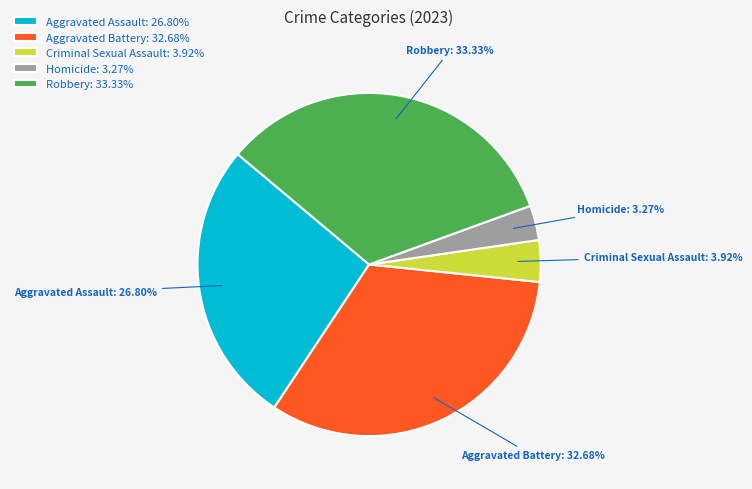

Between Robbery: 33.33% and Homicide: 3.27%, which is larger?

Robbery: 33.33%